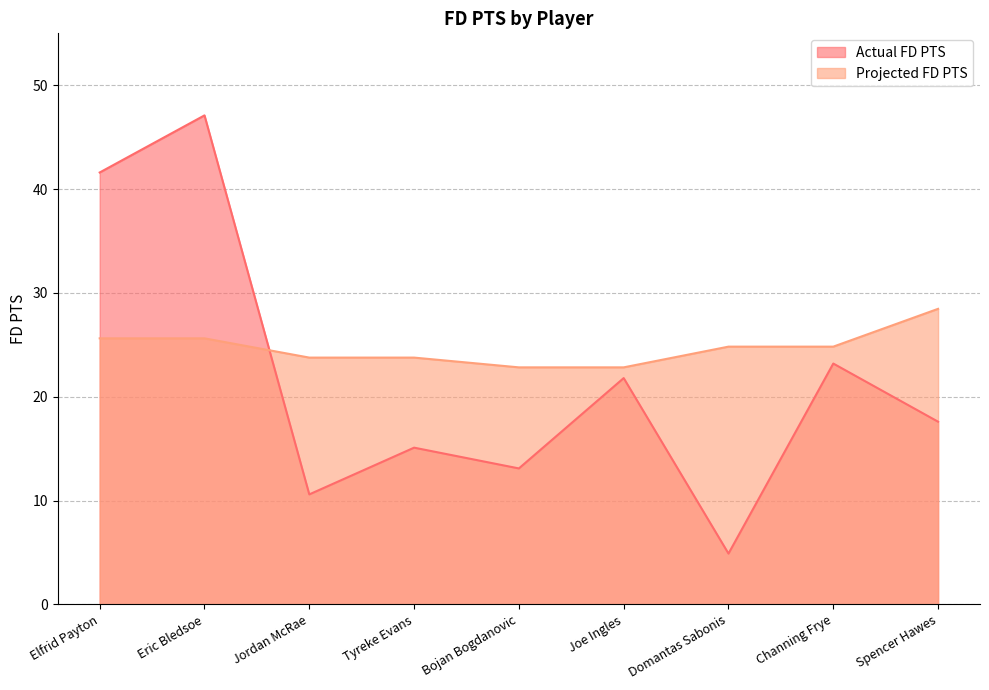

Which category has the lowest value in the Projected FD PTS series?

Bojan Bogdanovic